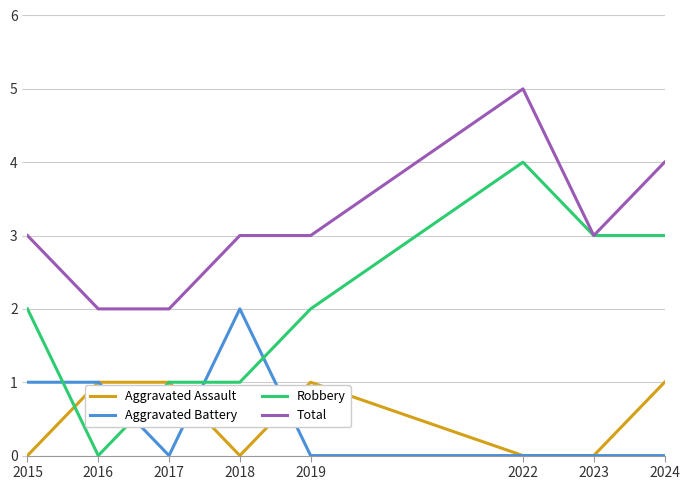

True or false: Total and Aggravated Battery intersect in this chart.

False